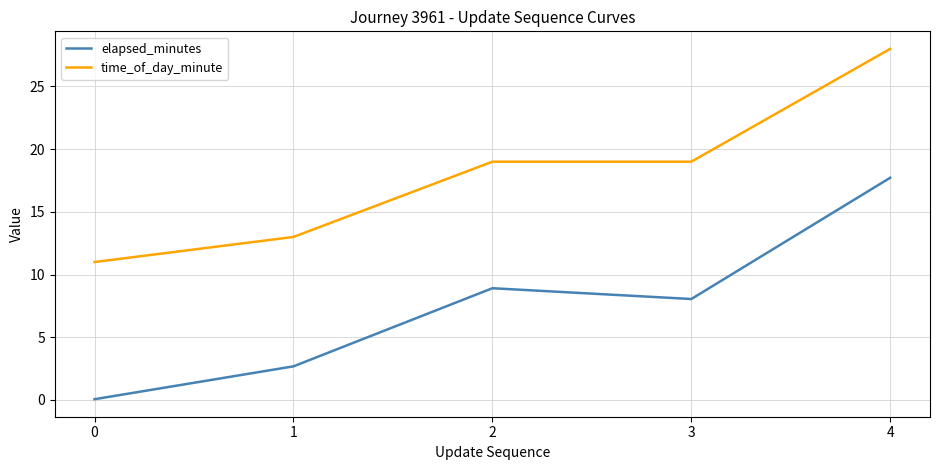

Which series has the largest total across all categories?

time_of_day_minute